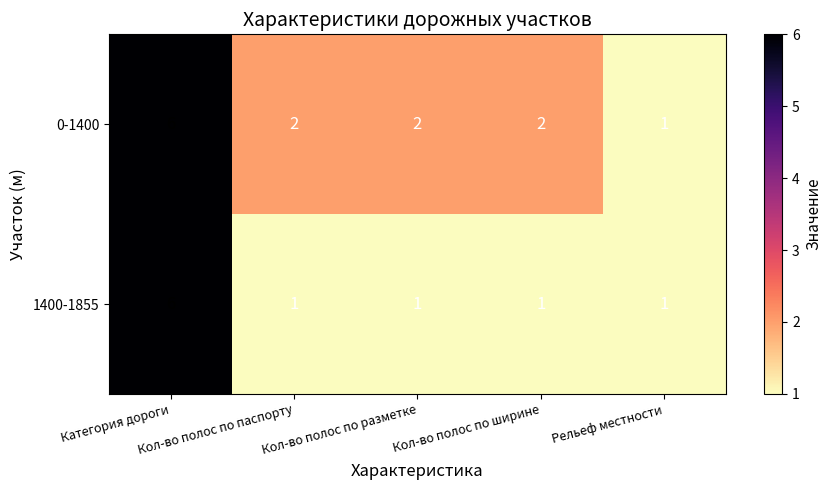

What is the sum of all 1400-1855 values?

10